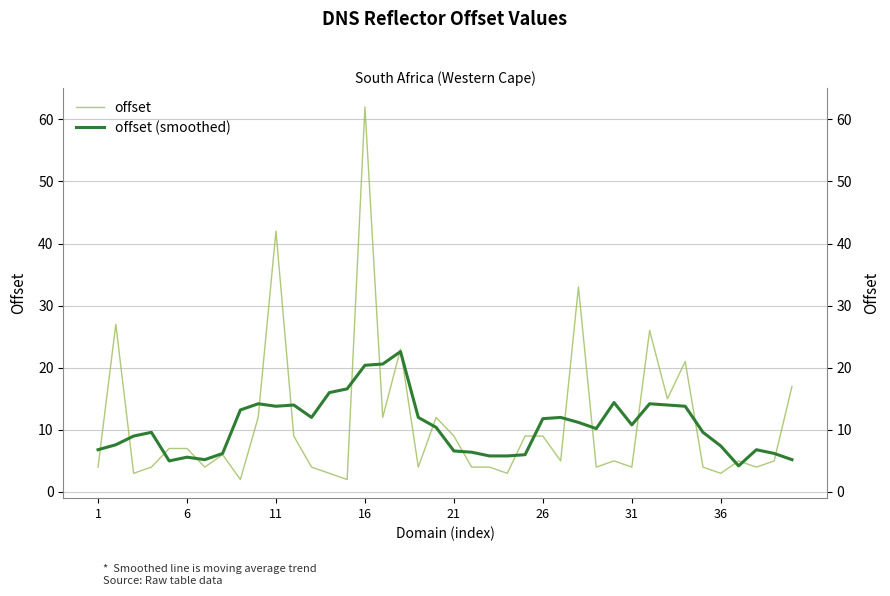

How many times do offset (smoothed) and offset cross each other?

21